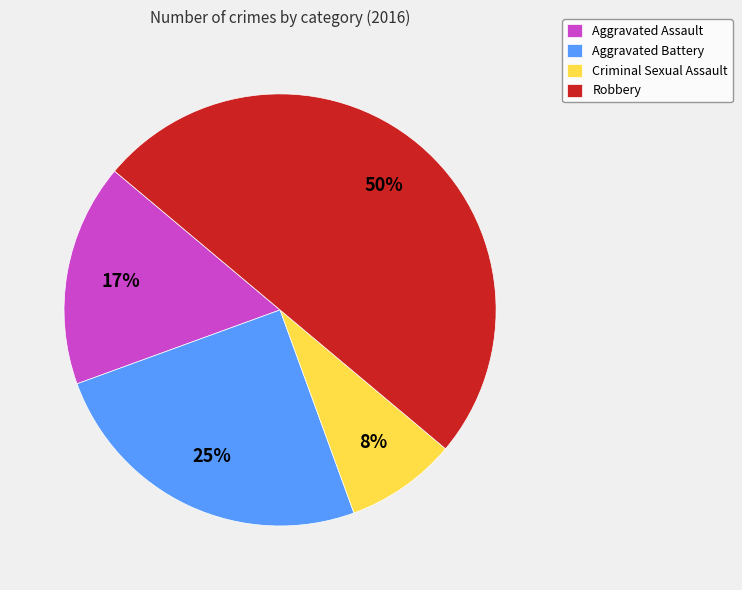

Approximately how many times larger is the value at Aggravated Assault compared to Aggravated Battery?

0.7